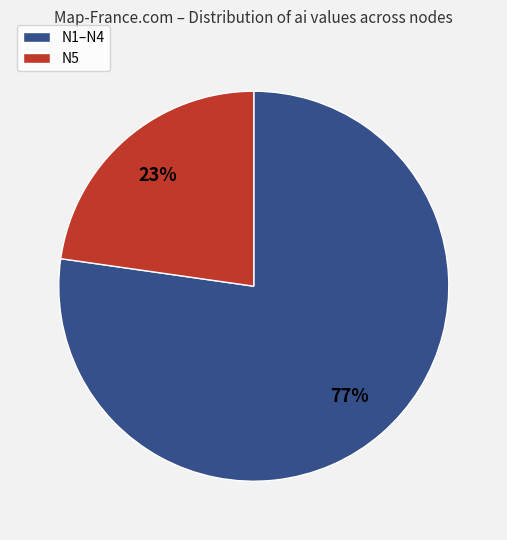

To the nearest percent, what is the average slice percentage?

50%